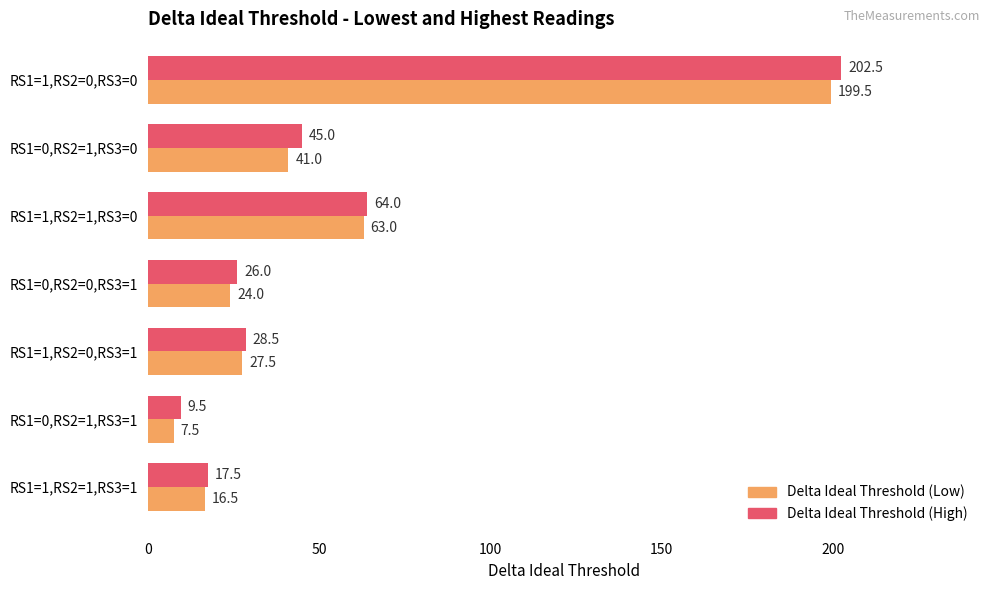

Rank the categories by Delta Ideal Threshold (Low) value from lowest to highest.

RS1=0,RS2=1,RS3=1, RS1=1,RS2=1,RS3=1, RS1=0,RS2=0,RS3=1, RS1=1,RS2=0,RS3=1, RS1=0,RS2=1,RS3=0, RS1=1,RS2=1,RS3=0, RS1=1,RS2=0,RS3=0